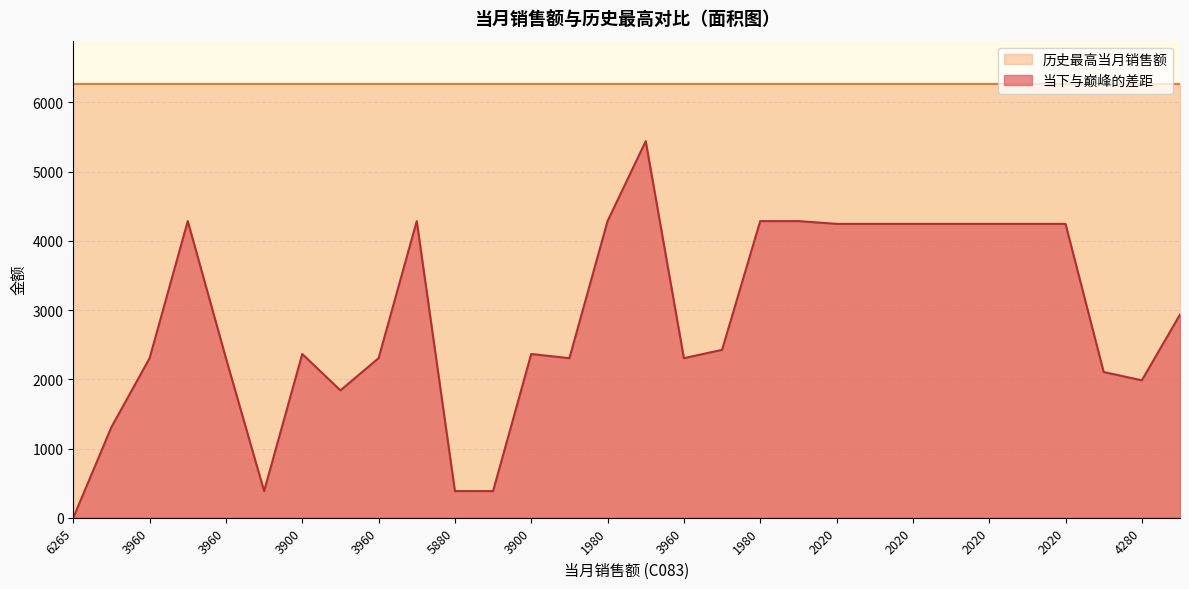

What is the sum of all values?

86590